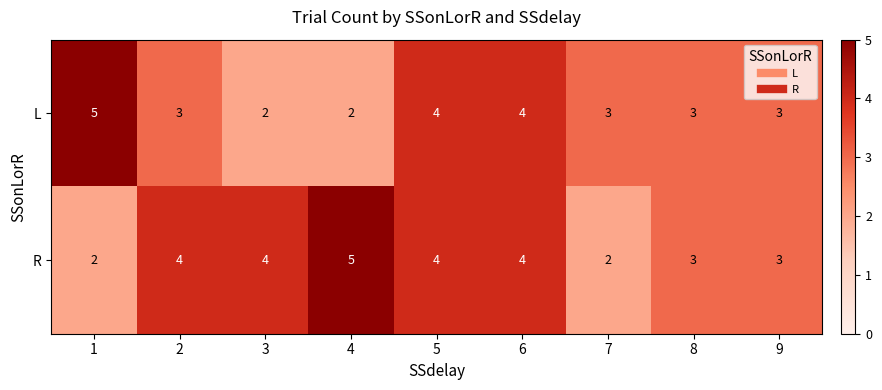

How many R values are between 3 and 4?

6